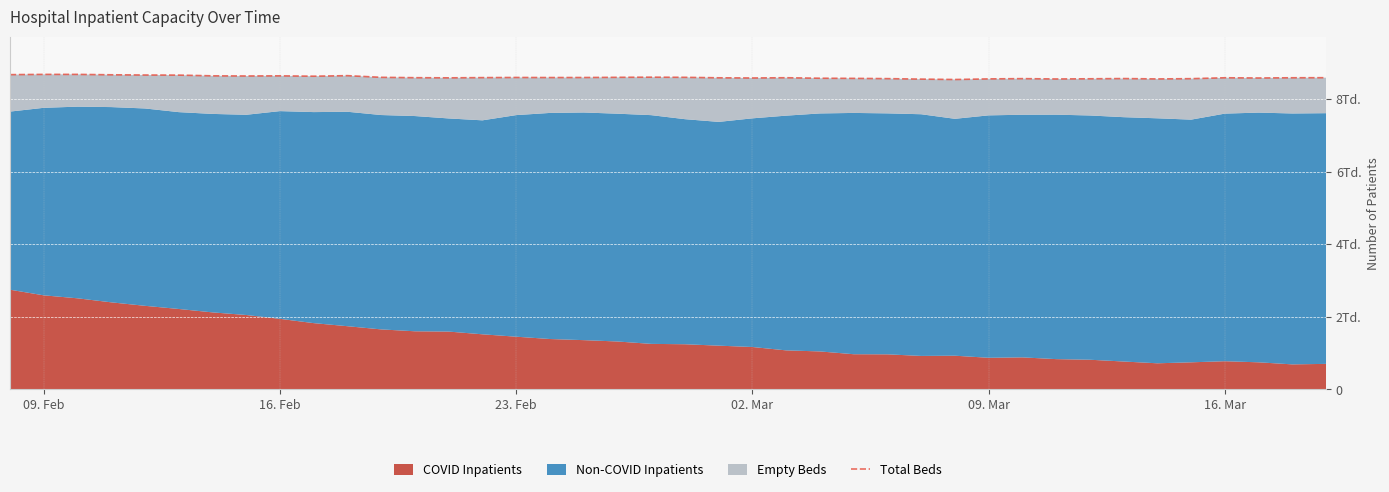

Is it true that the value at 38 is 12296?

False